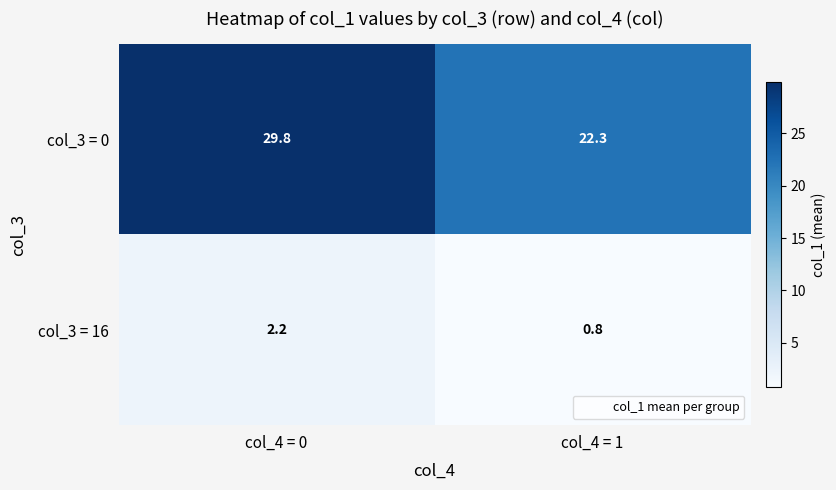

Which series has the largest range (max minus min)?

col_3 = 0